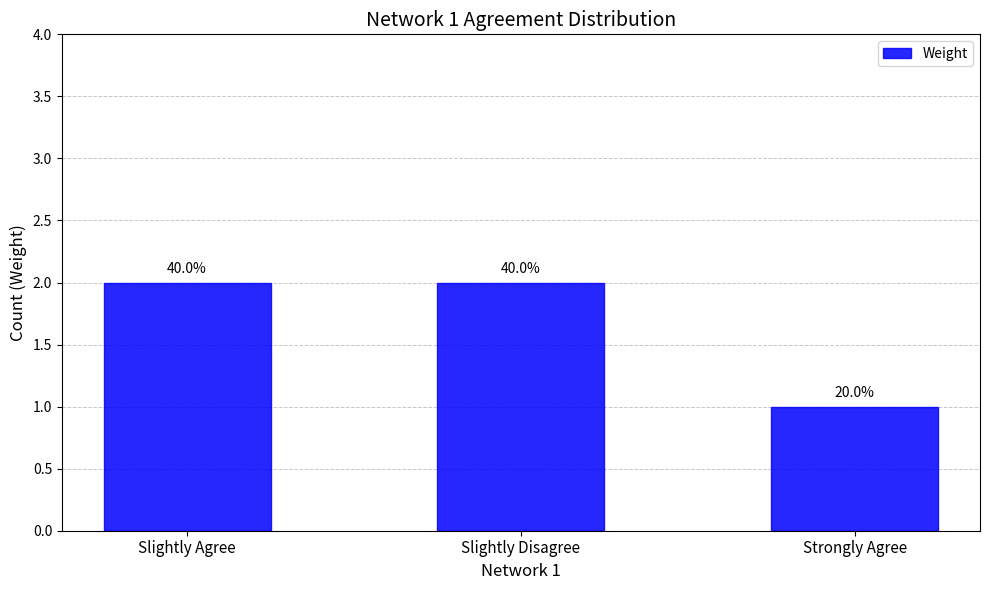

Are the bars horizontal?

No